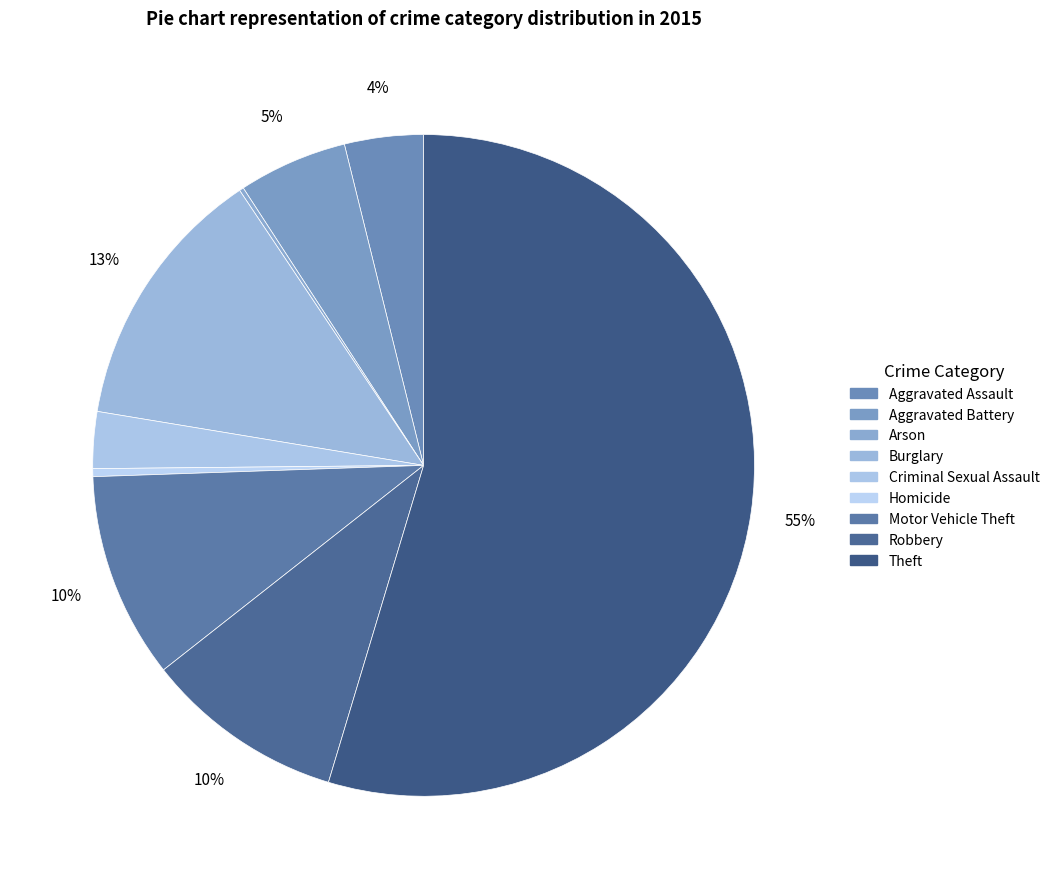

The Motor Vehicle Theft slice represents 1% of the pie. True or false?

False